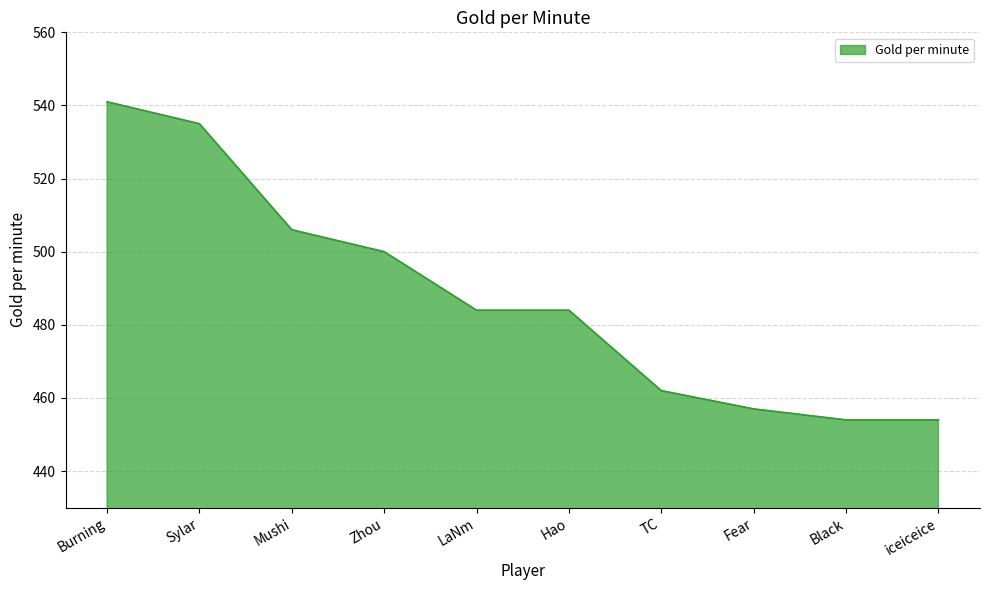

What is the minimum value shown in the chart?

454